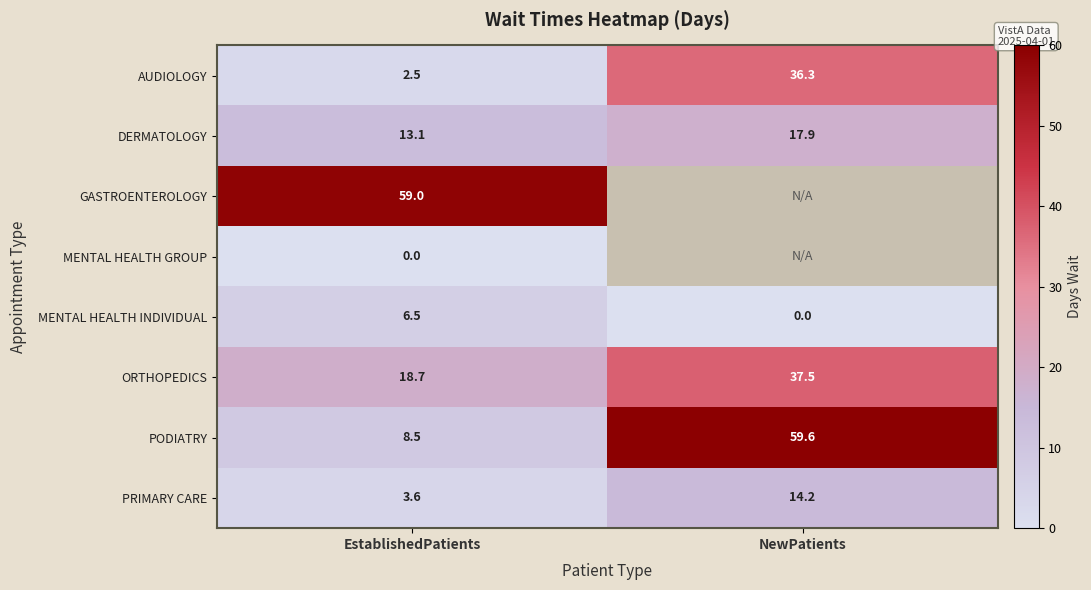

What is the sum of the DERMATOLOGY values at EstablishedPatients and NewPatients?

31.0